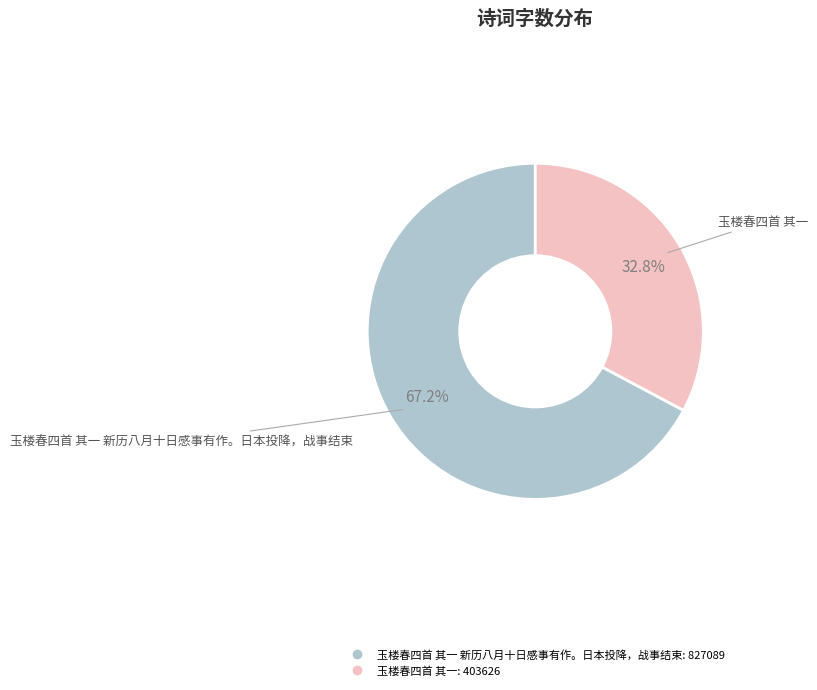

Is there a majority slice in this chart?

Yes